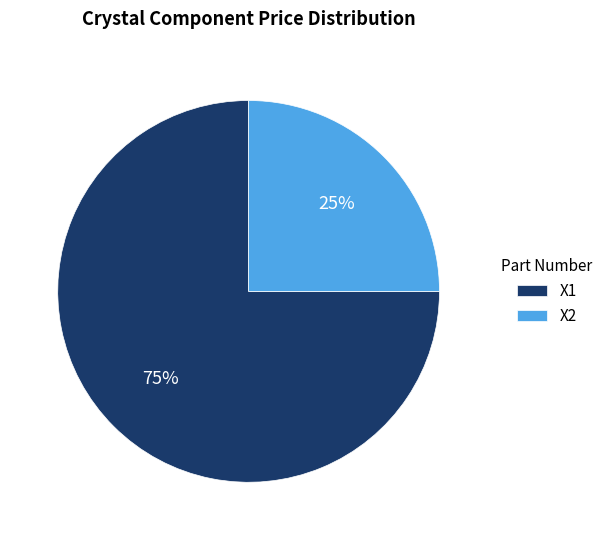

To the nearest percent, what is the difference between the largest and smallest slice percentages?

50%